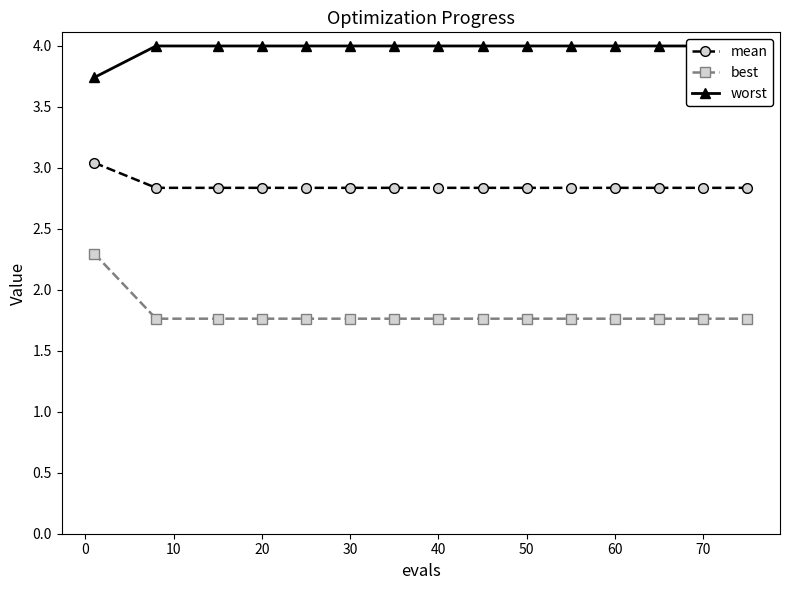

The mean series shows 2.8 at 50. True or false?

True